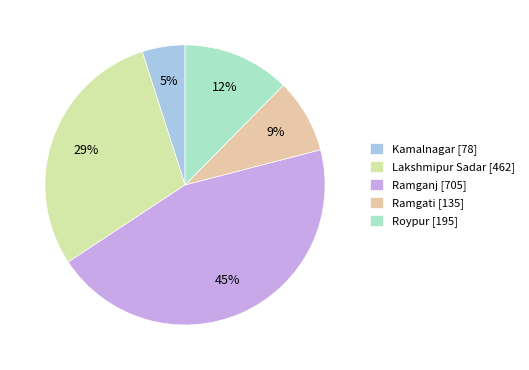

To the nearest percent, what is the difference between the largest and smallest slice percentages?

40%